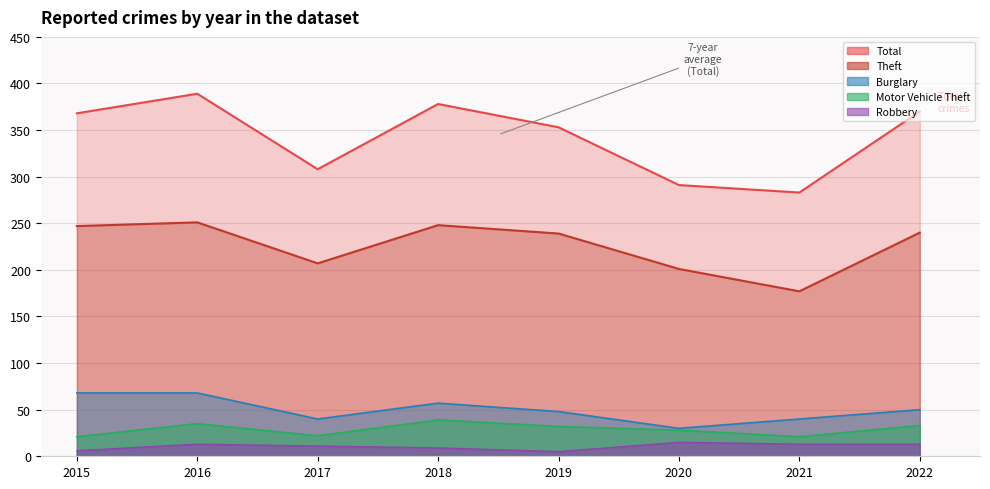

Which series has the largest total across all categories?

Total